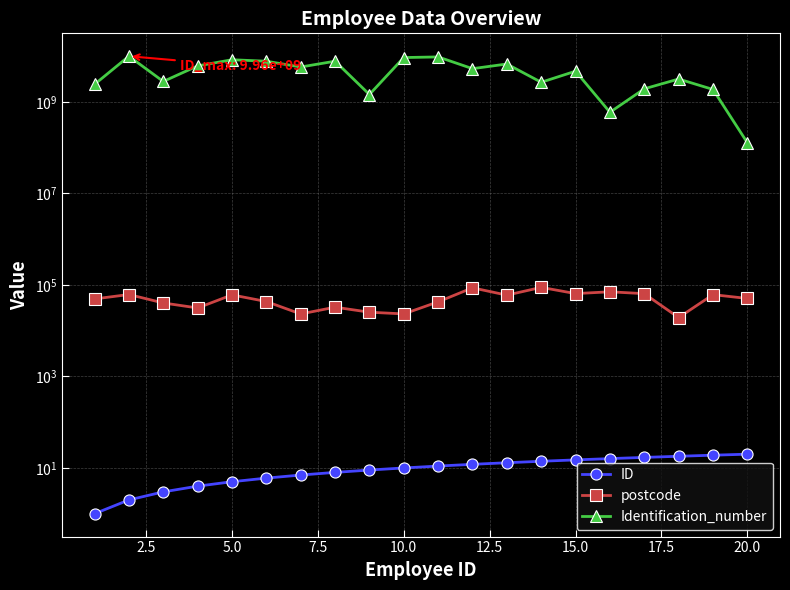

True or false: ID has more than 1 points higher than both neighbors.

False